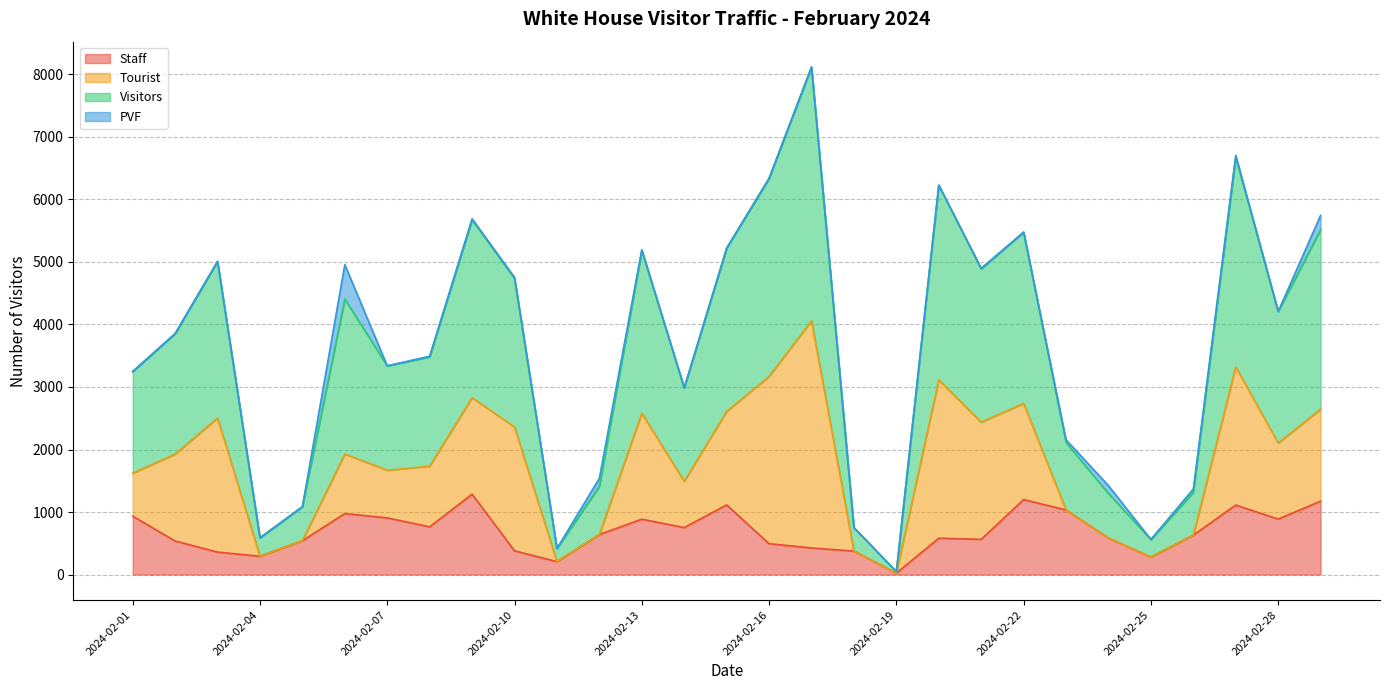

Is it true that Staff equals 1983 at 2024-02-09?

False